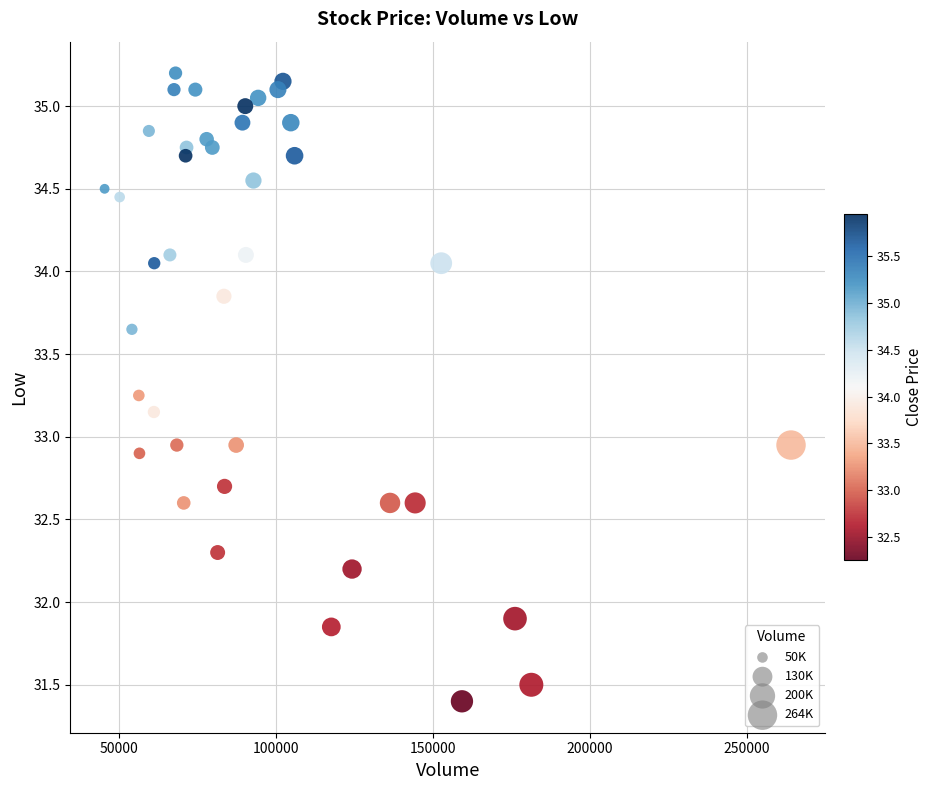

What is the range of X values (max minus min)?

218600.0